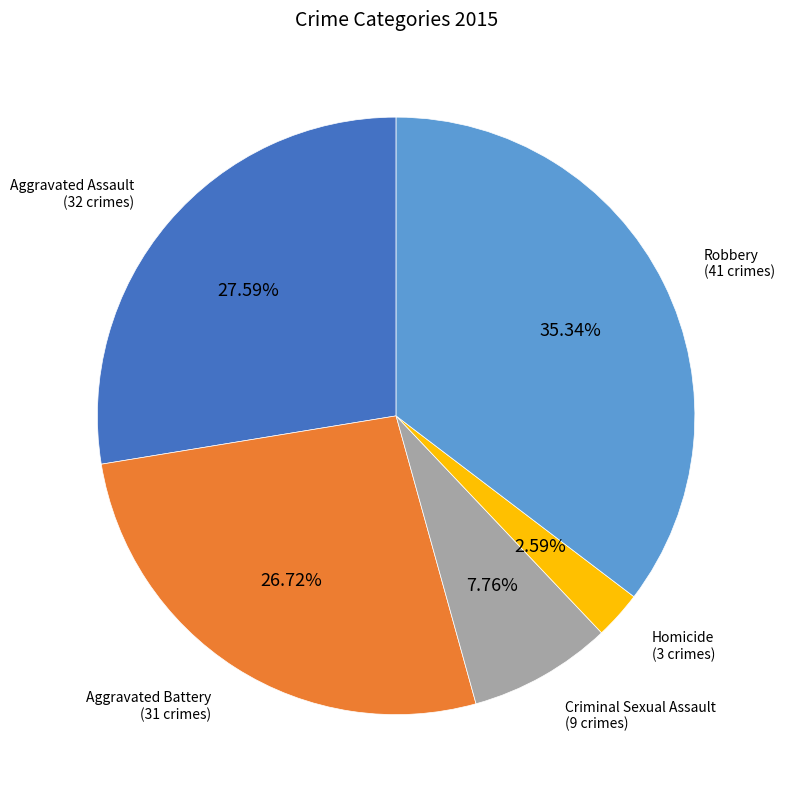

Does any single category account for the majority?

No